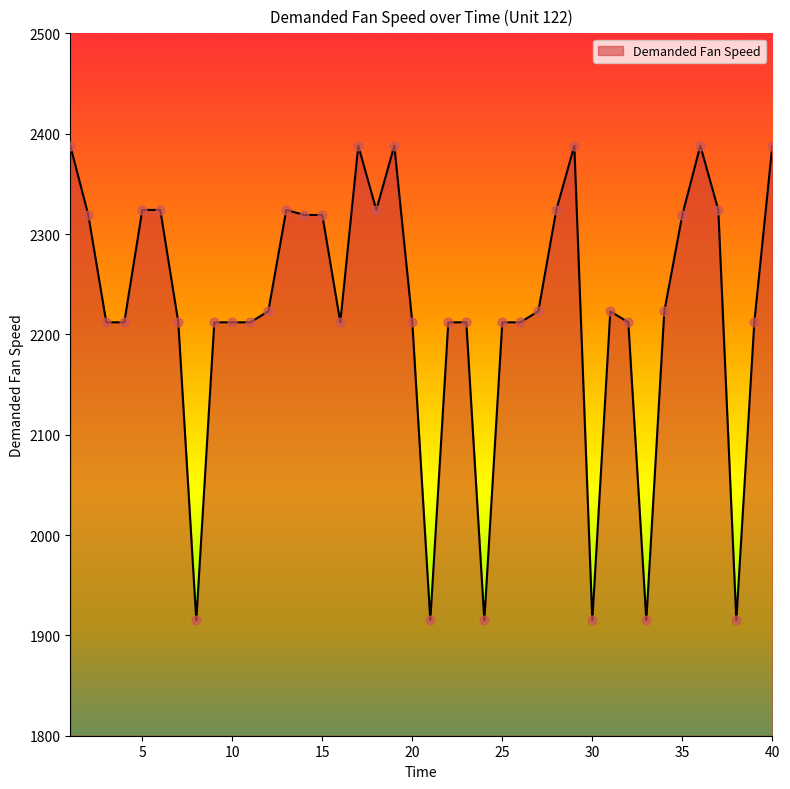

What is the difference between the maximum and minimum values?

473